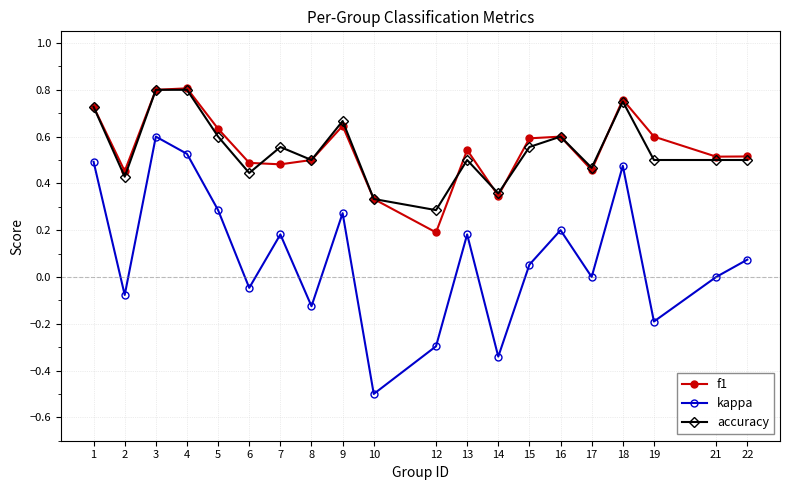

What is the sum of all accuracy values?

10.9